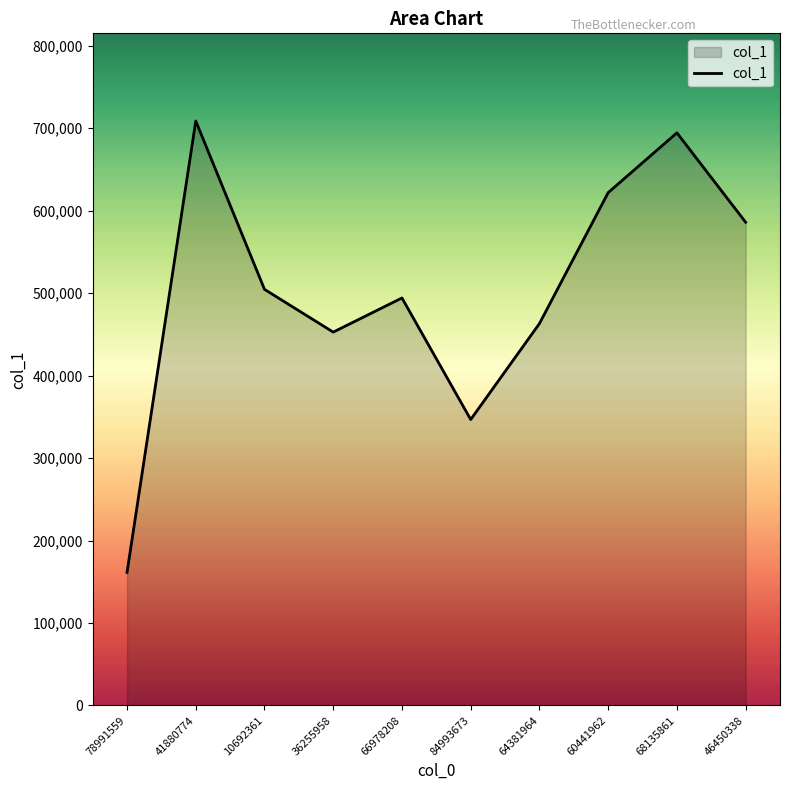

True or false: the data shows 694431 at 68135861.

True